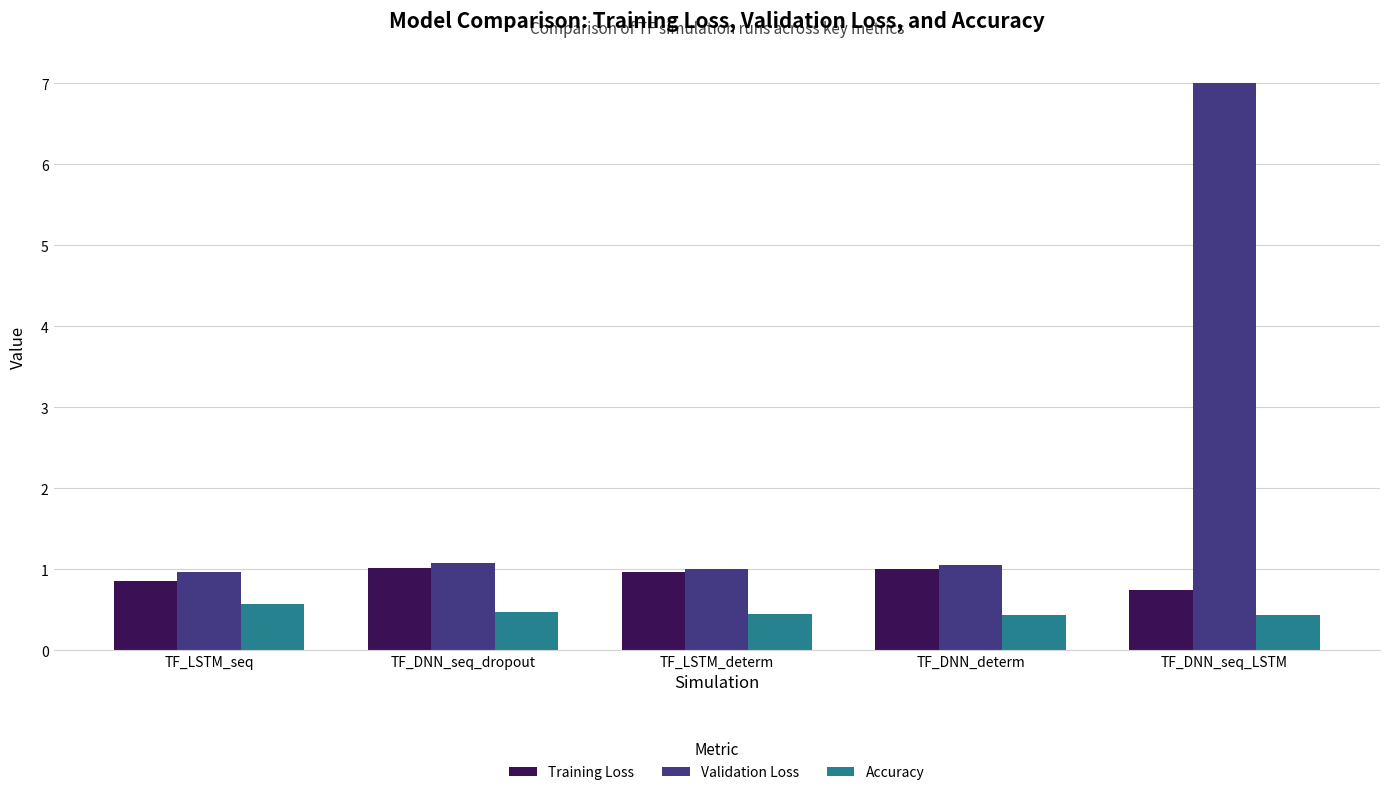

What position from the right is TF_LSTM_determ?

3